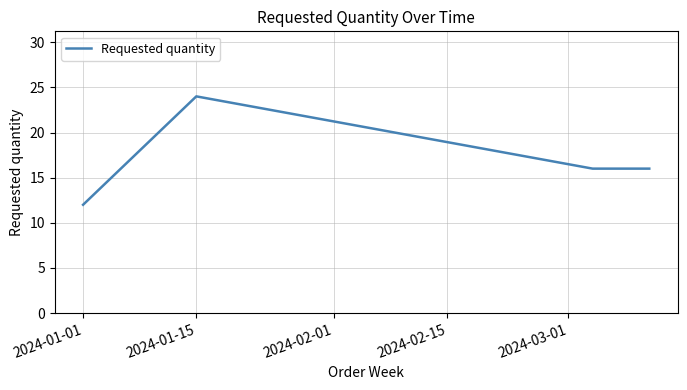

Count the number of data series in this chart.

1